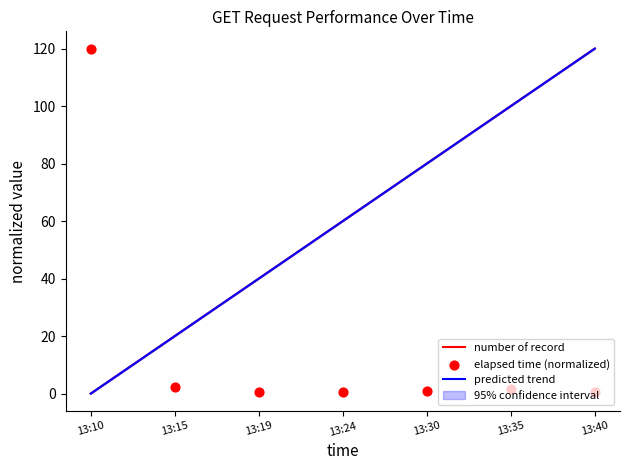

The value of number of record at 13:15 is 6. True or false?

False